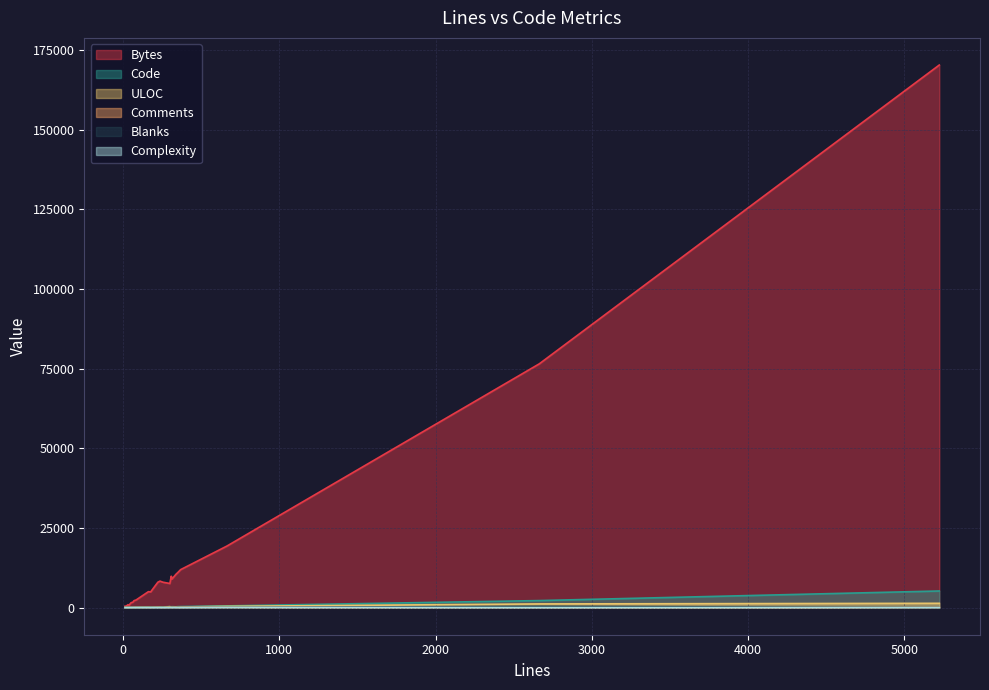

What is the value of the Blanks point at the 7th from the left?

6